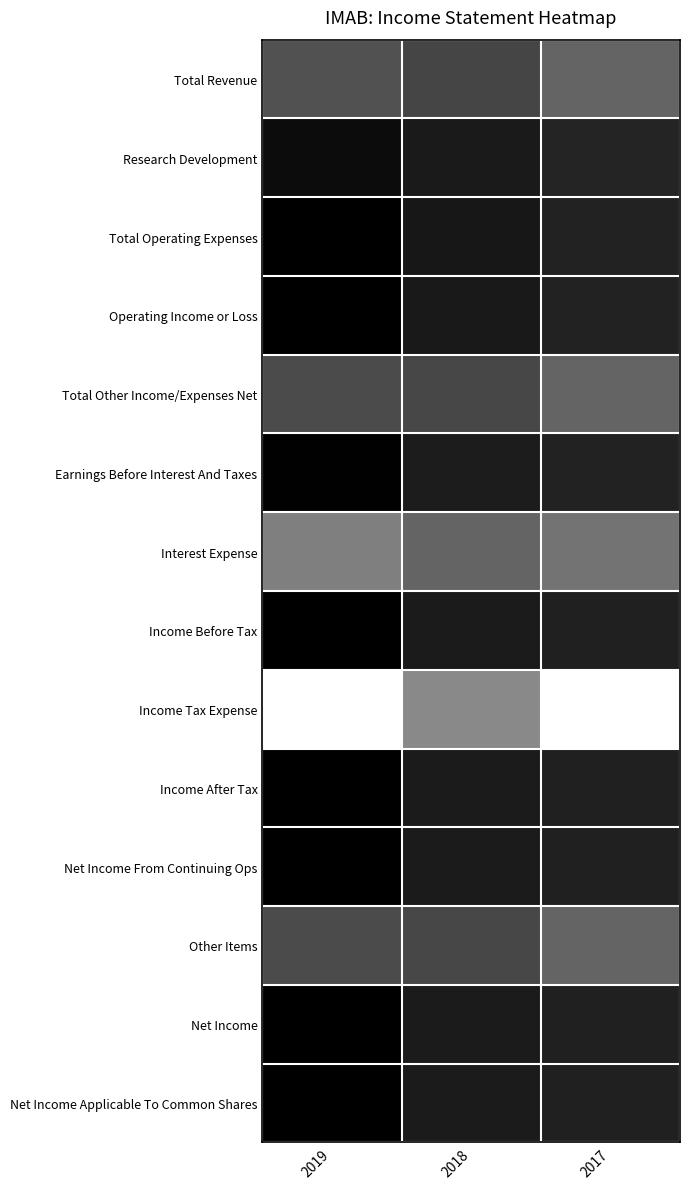

Which series has the widest spread of values?

Income Tax Expense